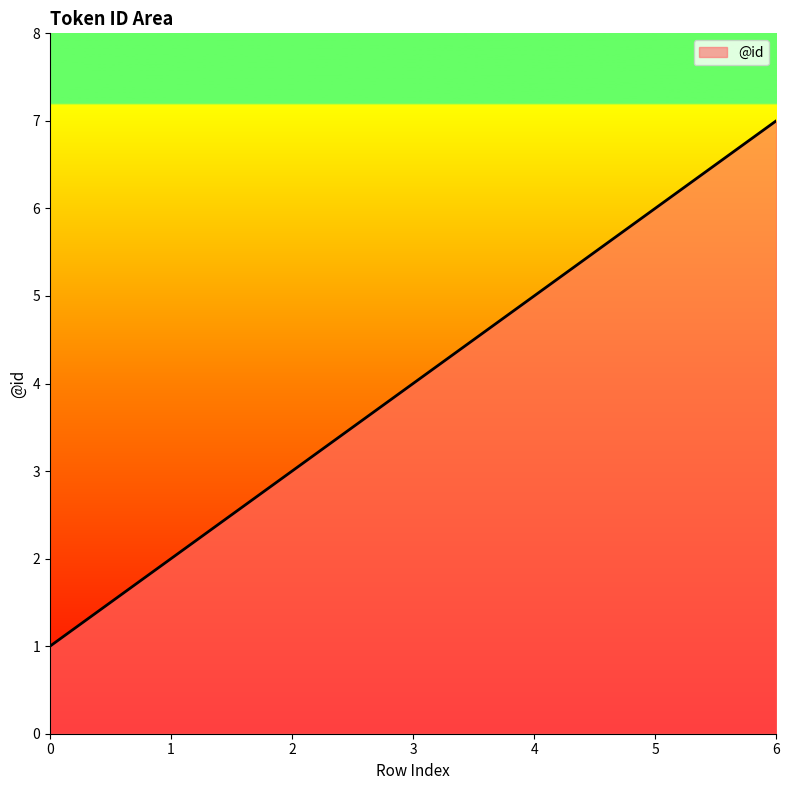

What is the sum of all values?

28